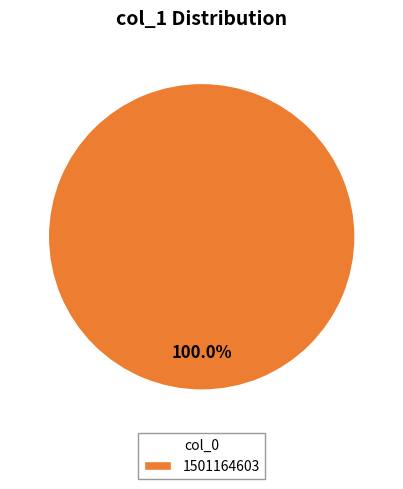

Rank the categories by value from highest to lowest.

1501164603